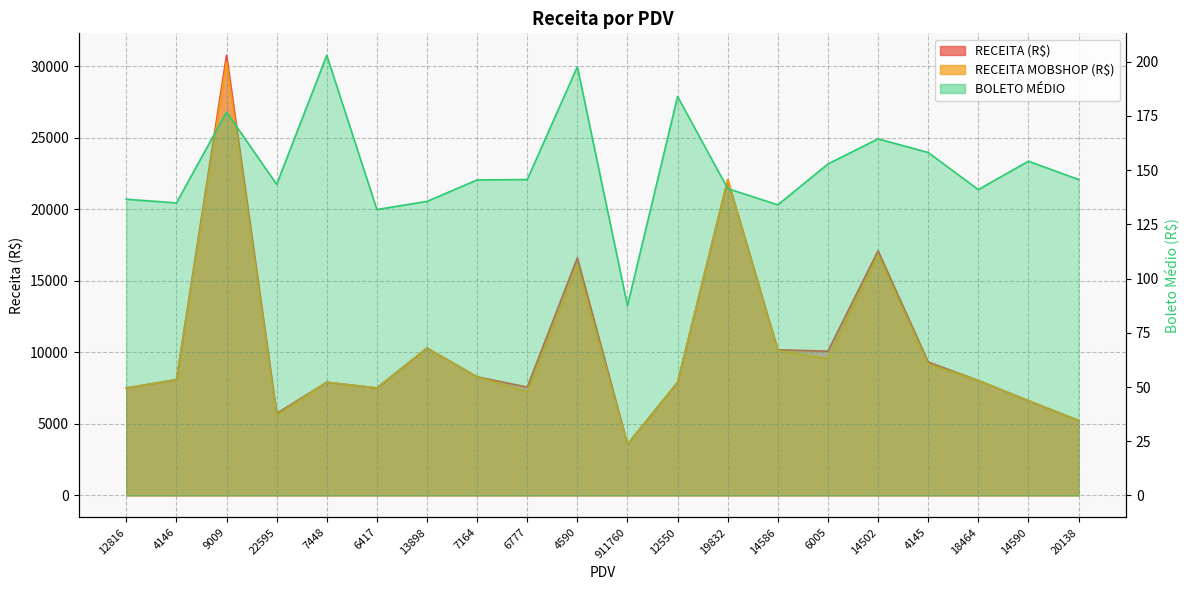

What is the value of the RECEITA MOBSHOP (R$) point at the 16th from the left?

16812.0